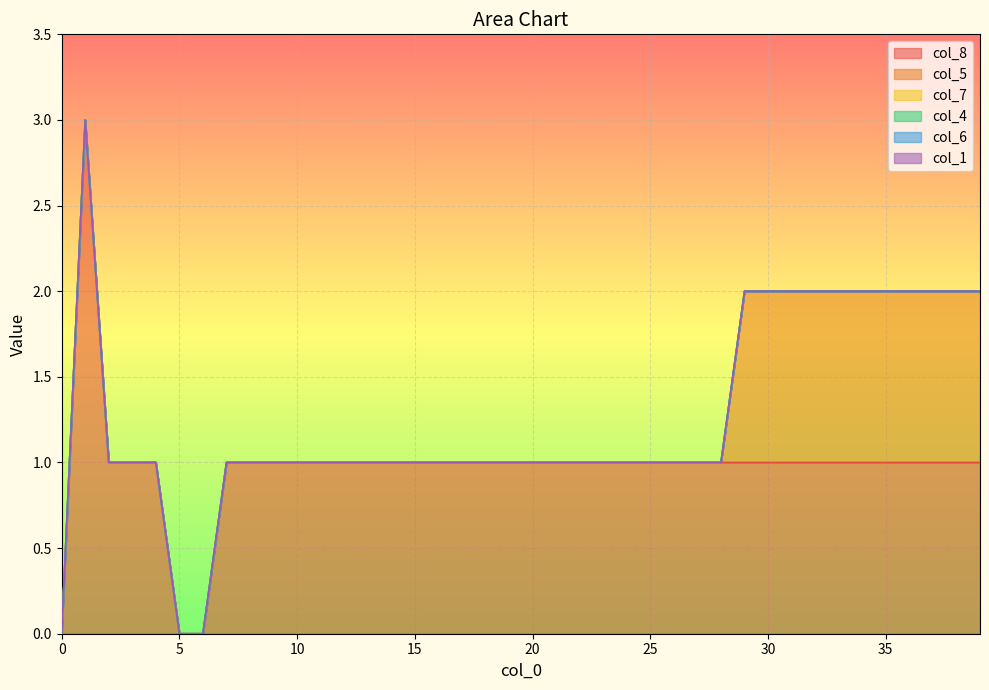

Which has a higher value, 8 or 7?

8